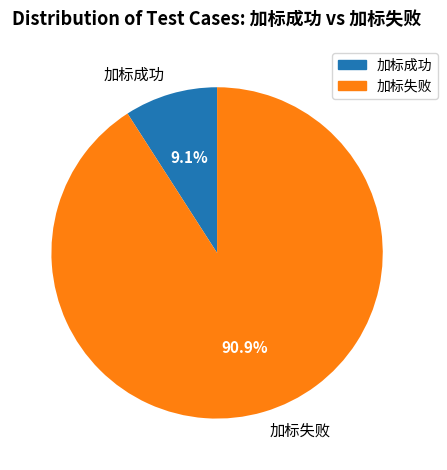

How many slices are in this pie chart?

2